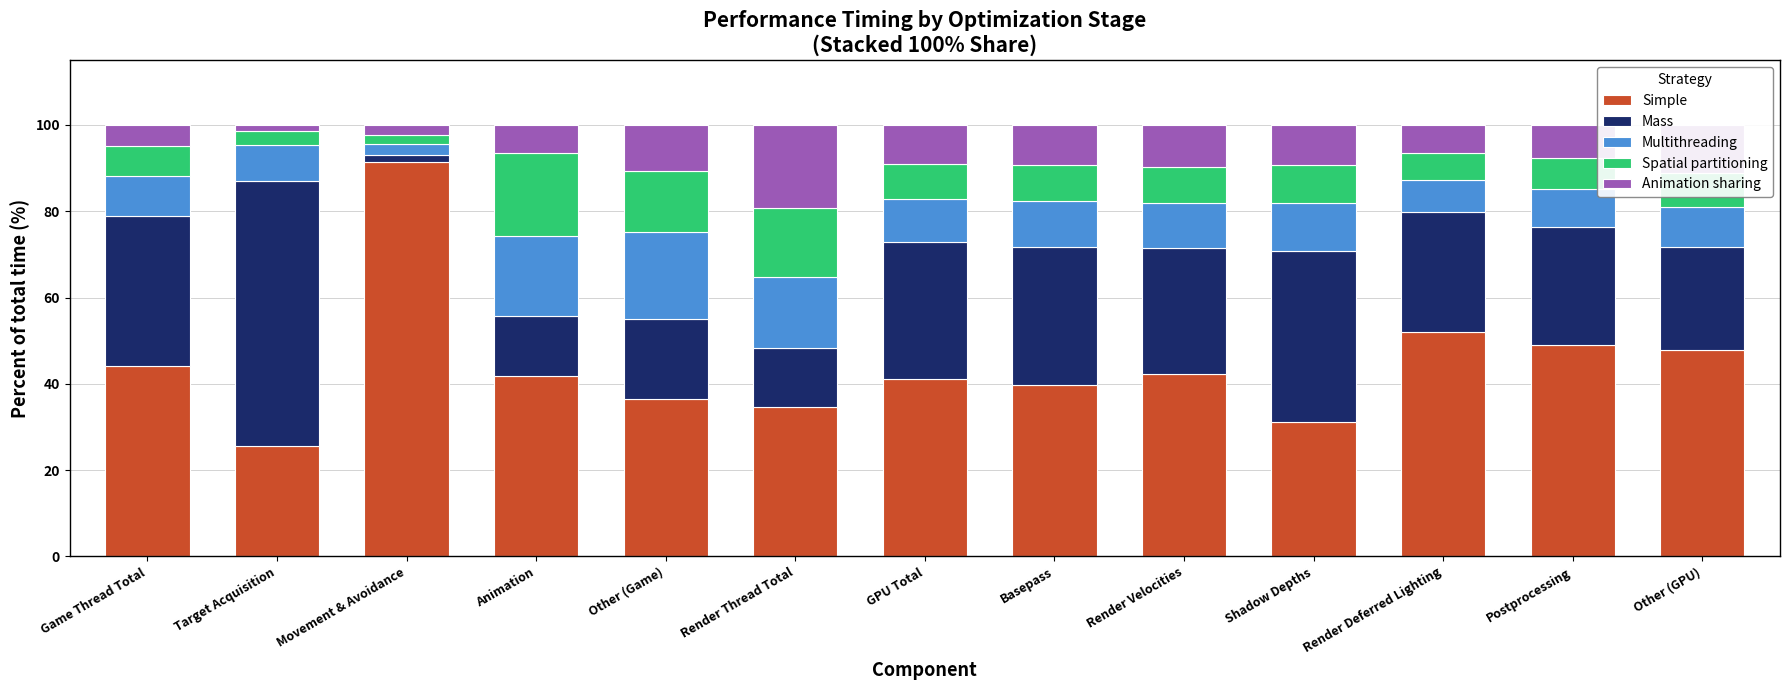

What is the lowest value of the Simple series?

25.5